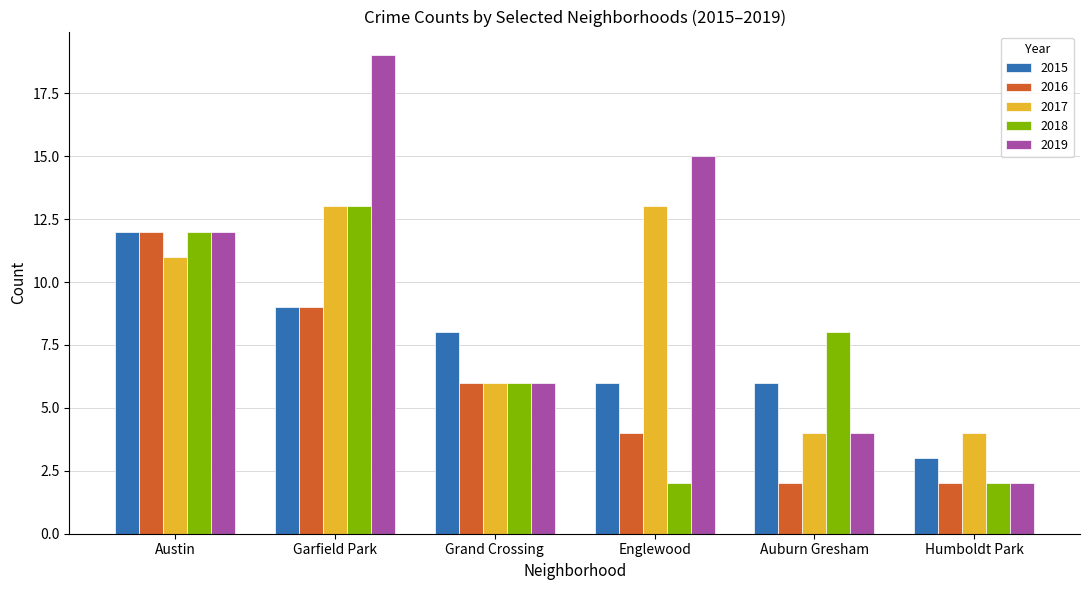

What is the difference between the maximum and second lowest values in the 2017 series?

9